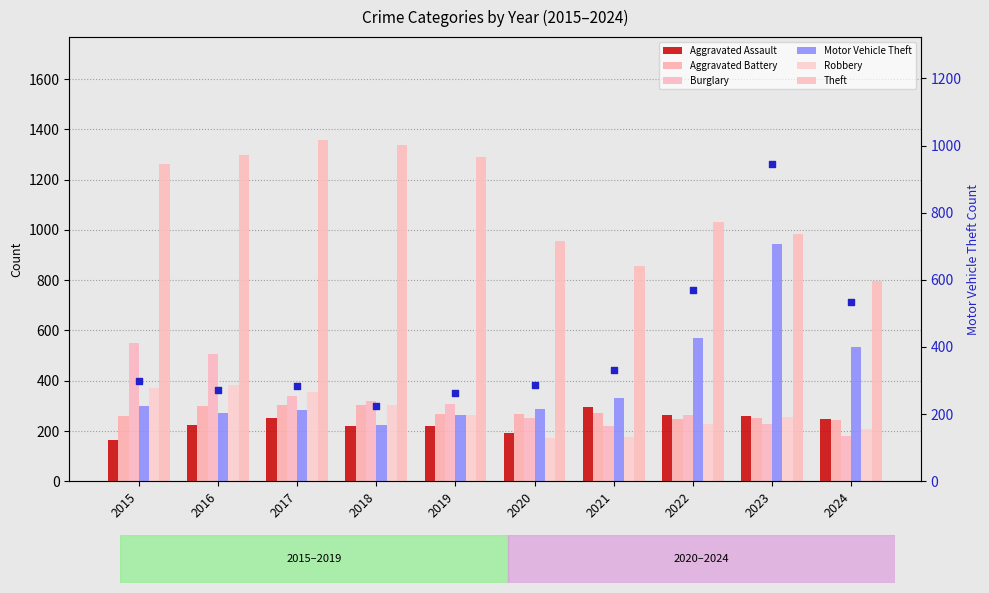

What are all the series names shown in the legend?

Aggravated Assault, Aggravated Battery, Burglary, Motor Vehicle Theft, Robbery, Theft